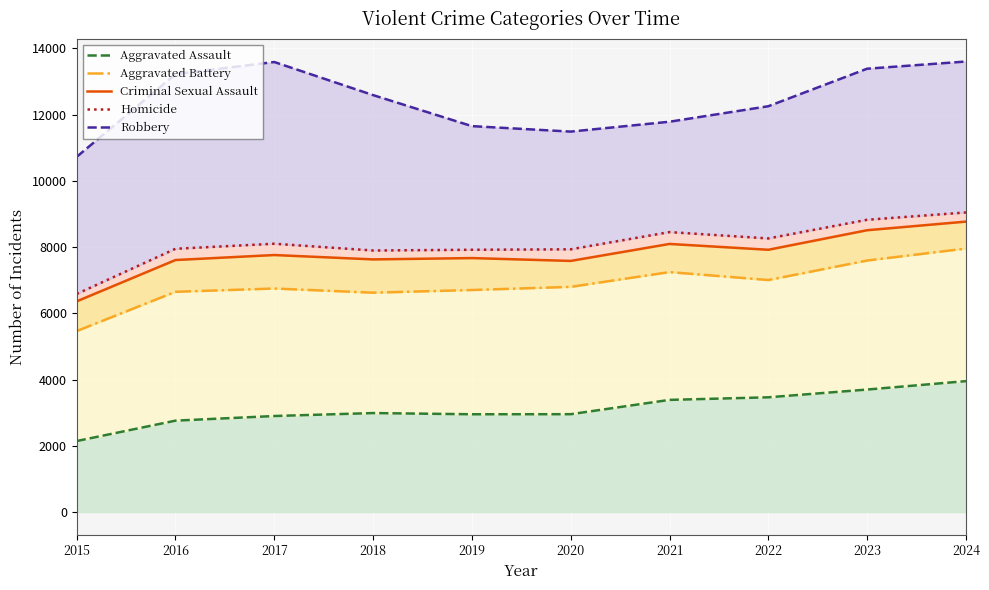

The value of Homicide at 2021 is 13837. True or false?

False